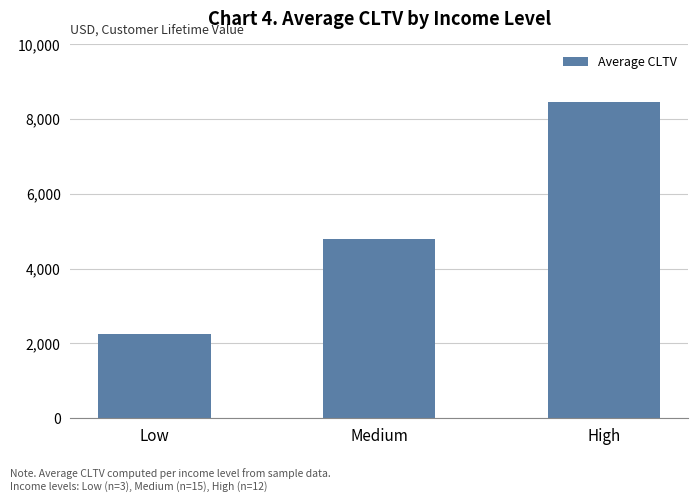

Between Low and High, which is larger?

High